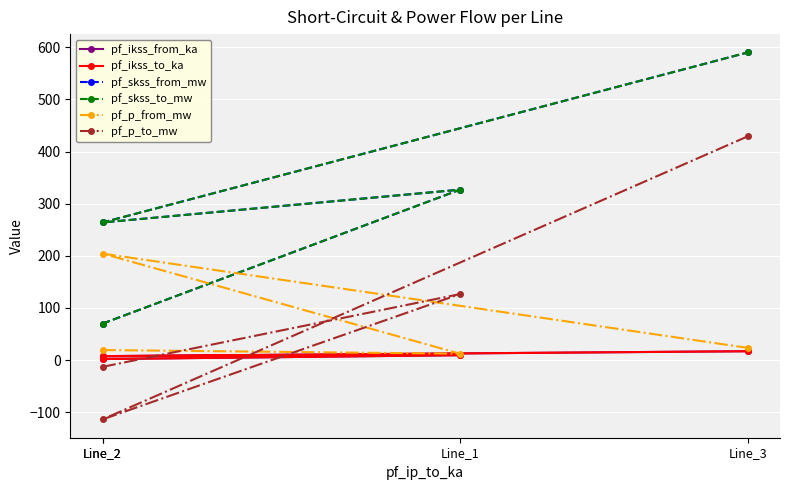

List the labels in order of pf_skss_to_mw value, largest first.

Line_3, Line_1, Line_2, Line_2